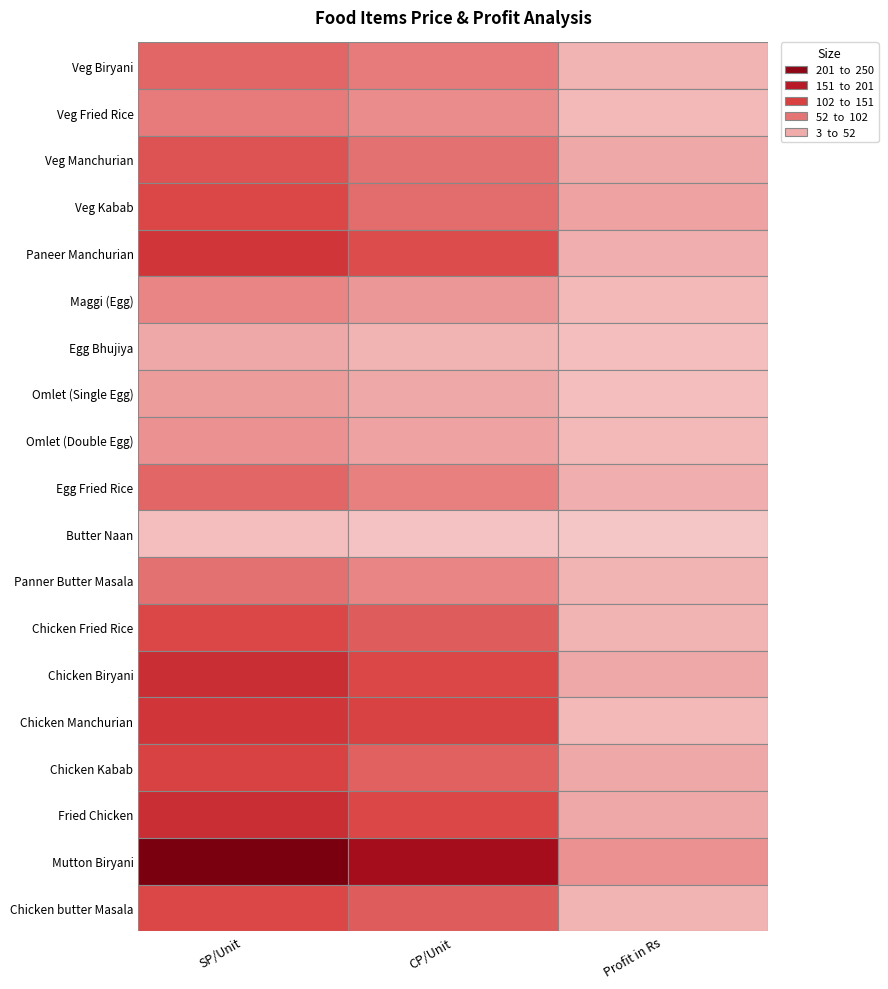

True or false: Chicken Kabab has a value of 128 at Veg Fried Rice.

False